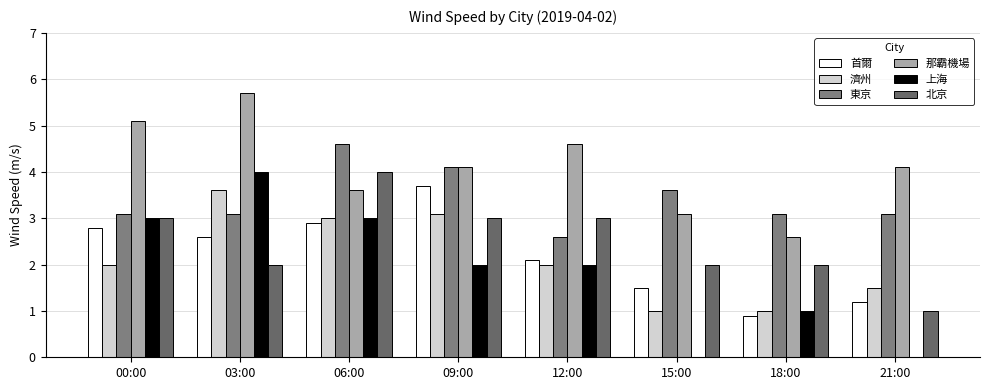

How many categories are shown in the chart?

8